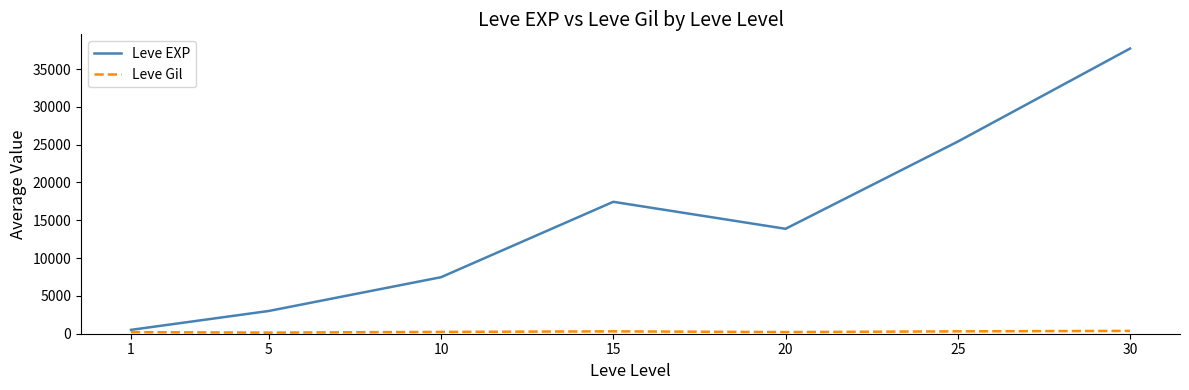

Rank the categories by Leve EXP value from highest to lowest.

30, 25, 15, 20, 10, 5, 1